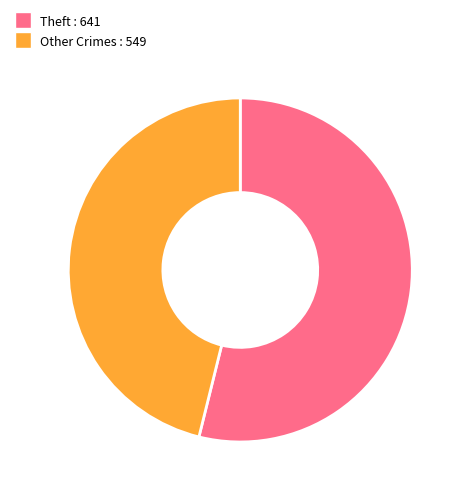

Combined, do Theft : 641 and Other Crimes : 549 account for over 50%?

Yes